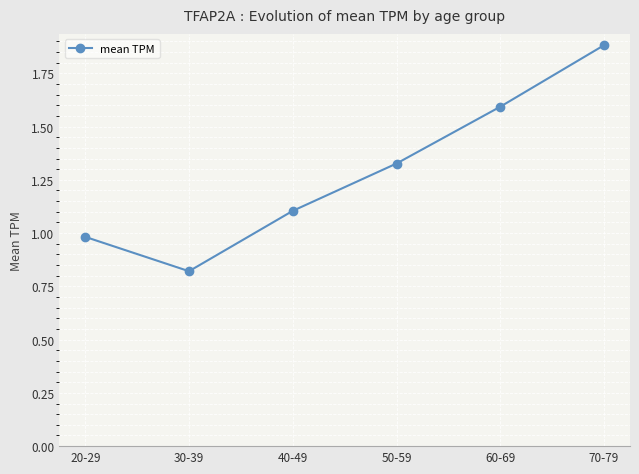

Is it true that the value at 30-39 is 1.4?

False